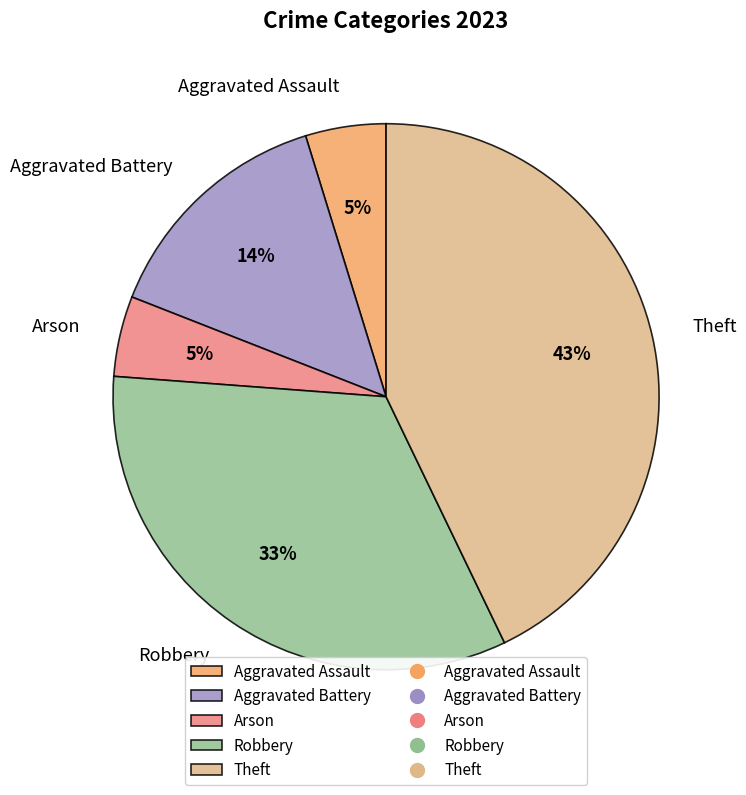

Is there any slice that represents more than half of the pie?

No